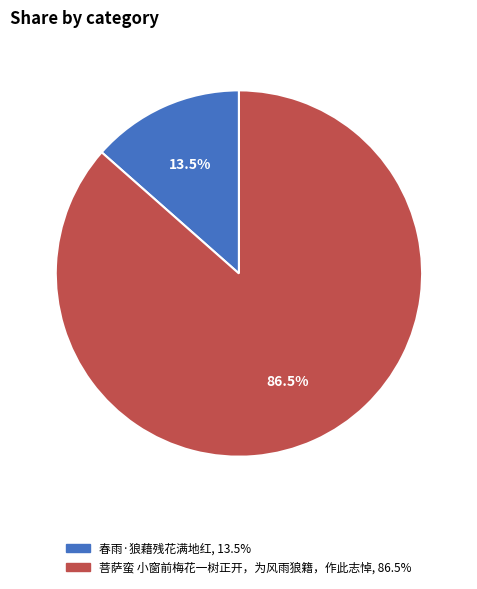

Which slice is the largest?

菩萨蛮 小窗前梅花一树正开，为风雨狼籍，作此志悼